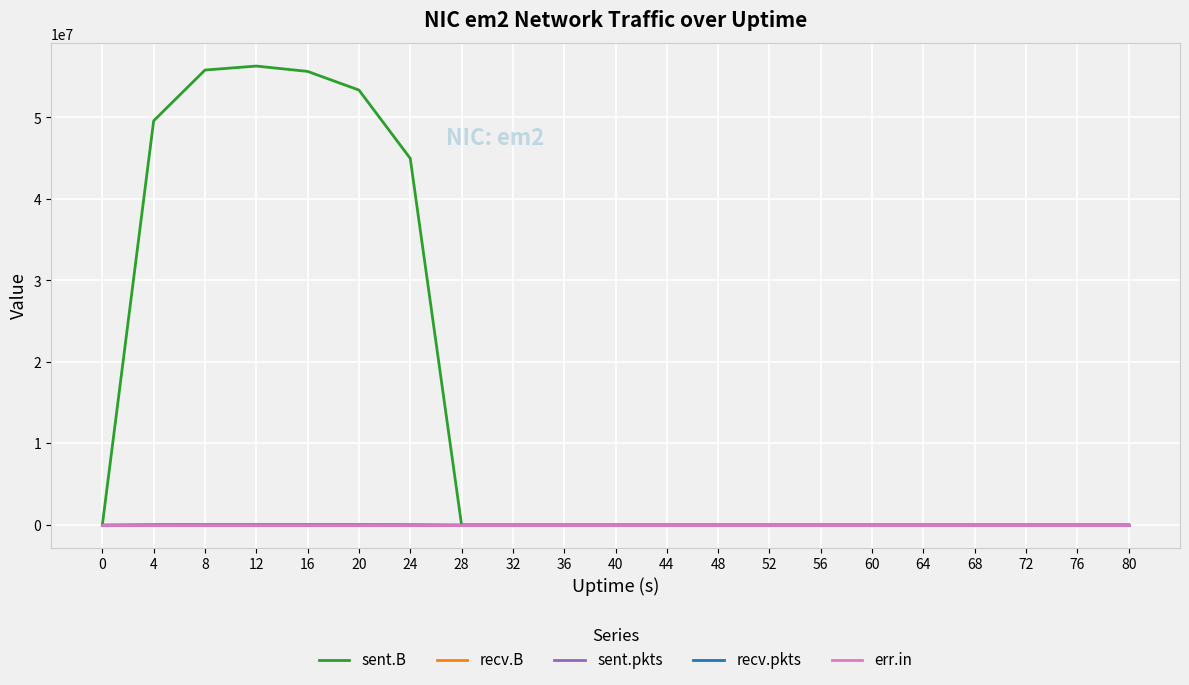

What is the difference between the sent.pkts values at 4 and 36?

45304